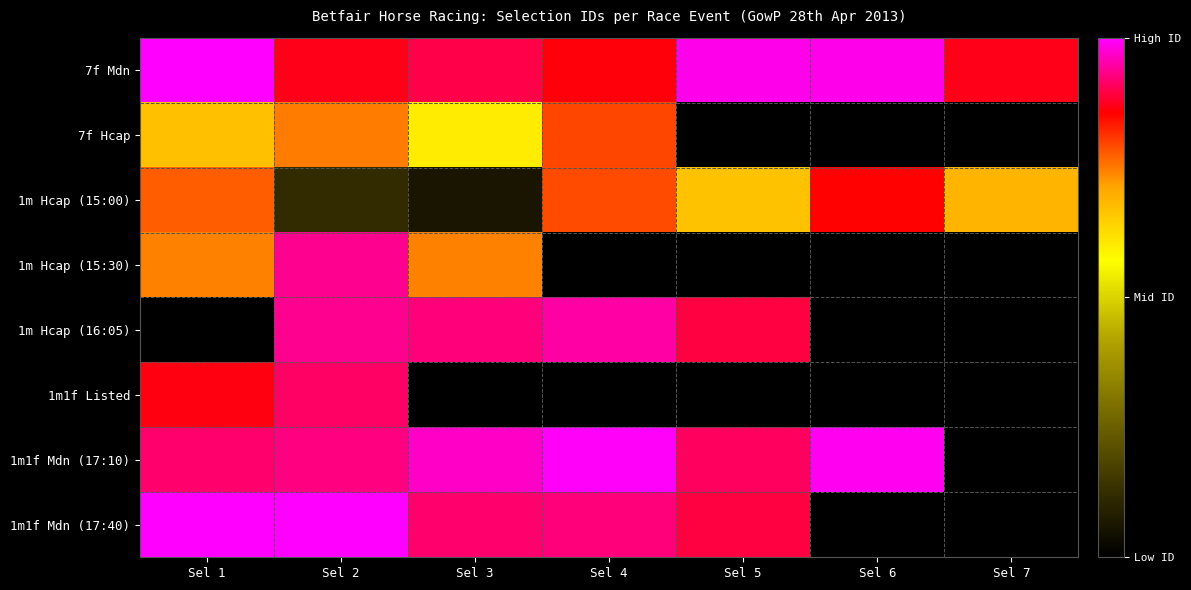

Between Sel 3 and Sel 4, which is larger?

Sel 3